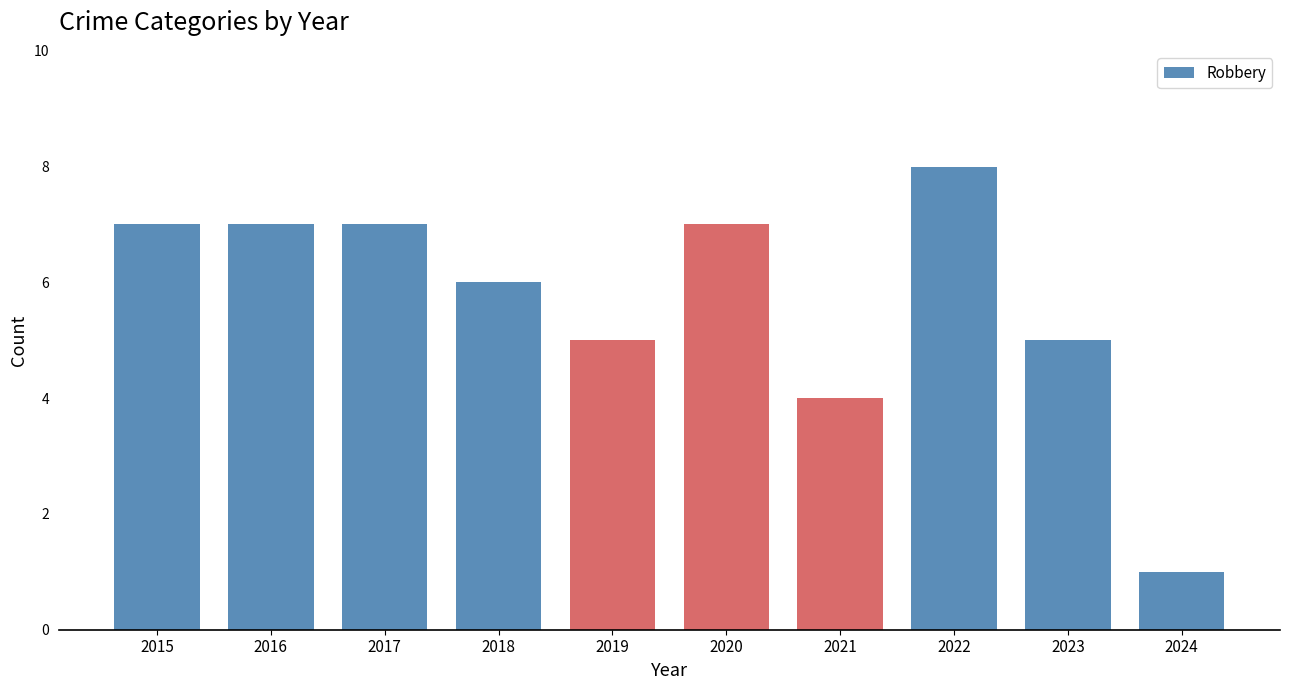

True or false: the data shows 5 at 2023.

True